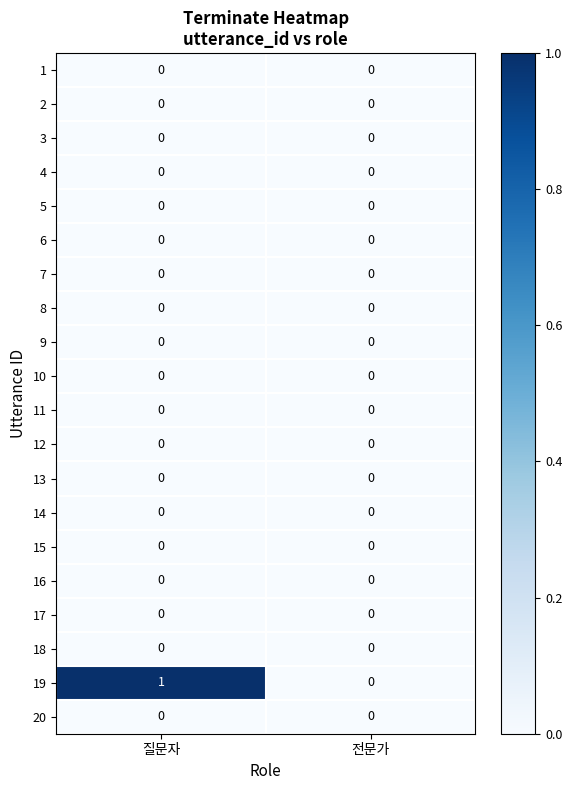

How many distinct data groups are displayed?

20